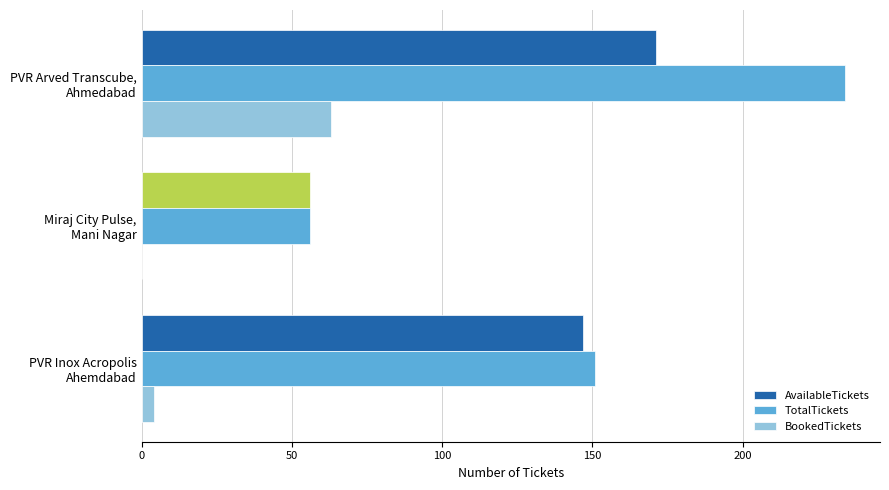

What is the maximum value shown in the chart?

234